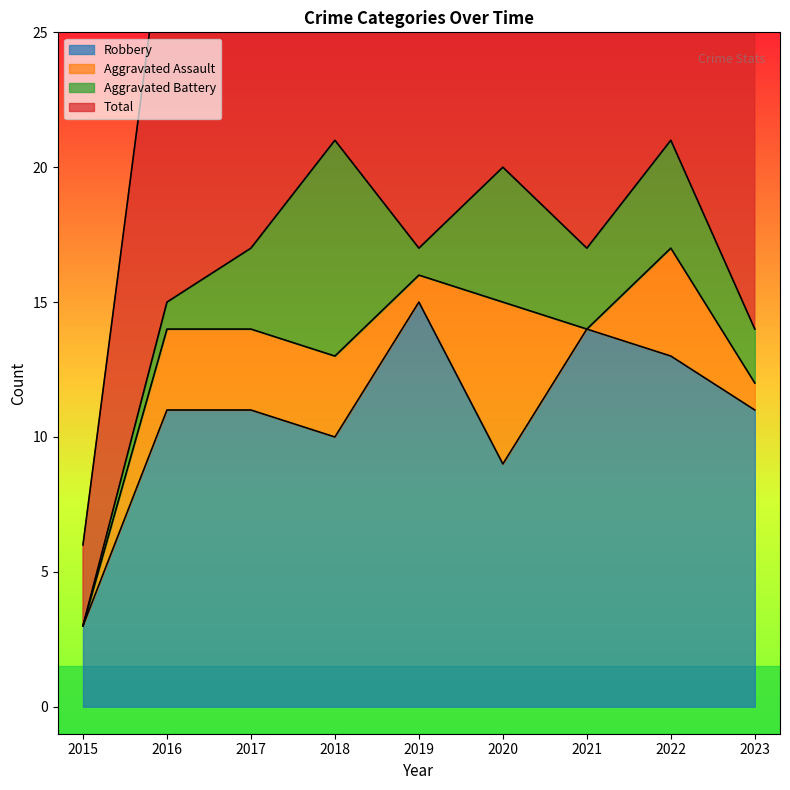

At which label does Robbery first exceed 11?

2019